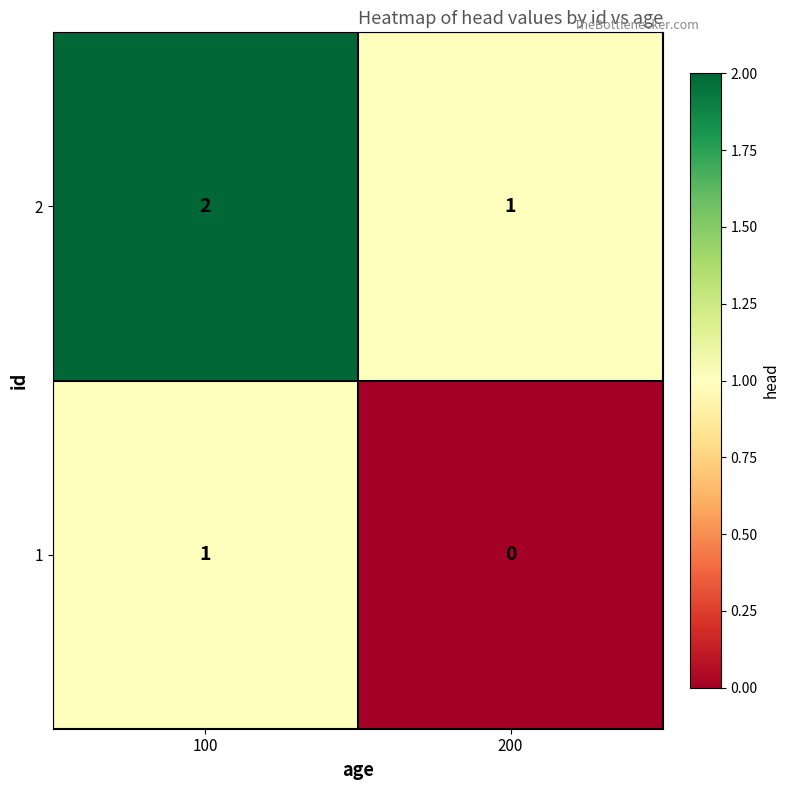

True or false: 2 has a value of 2 at 100.

True